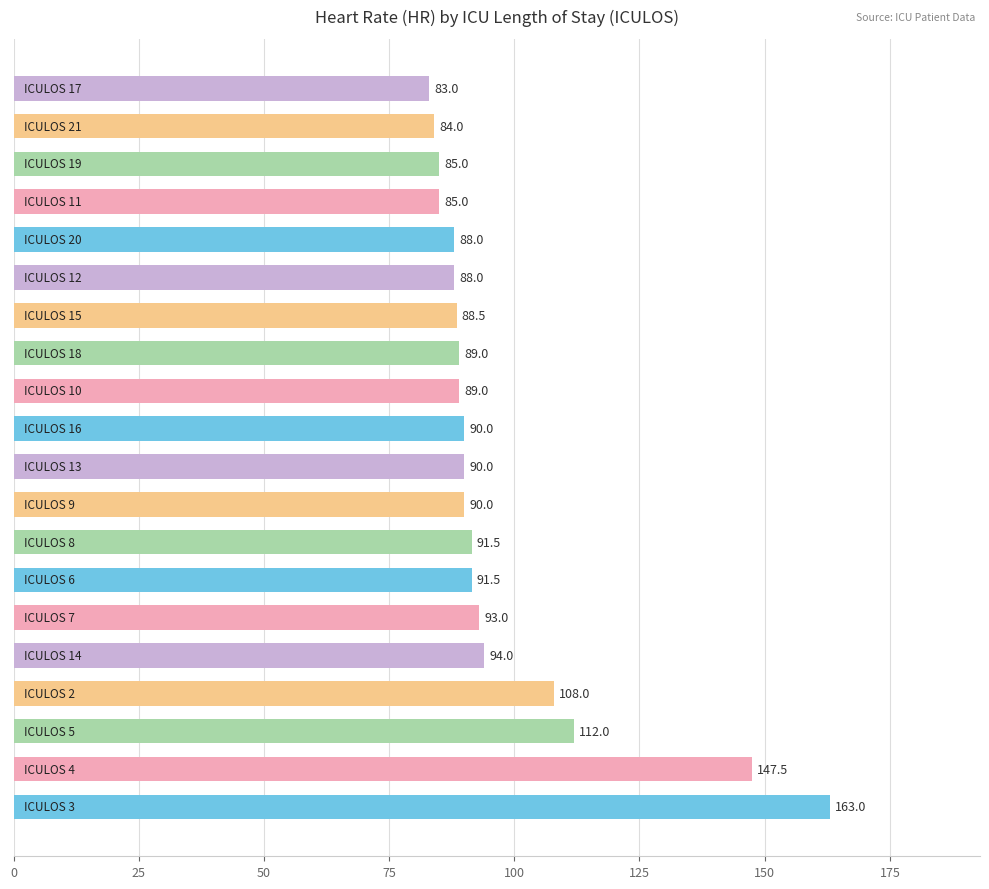

What is the greatest value displayed?

163.0